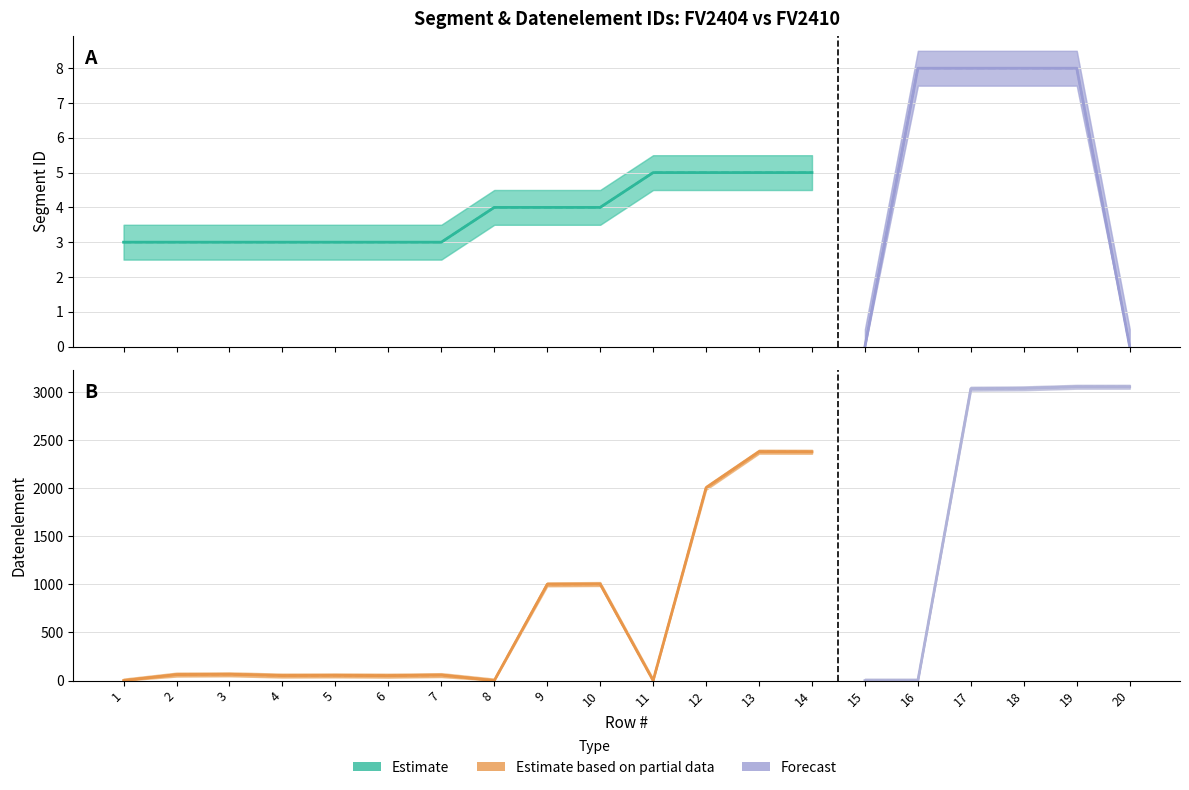

Is this an area chart (filled region under the line)?

No